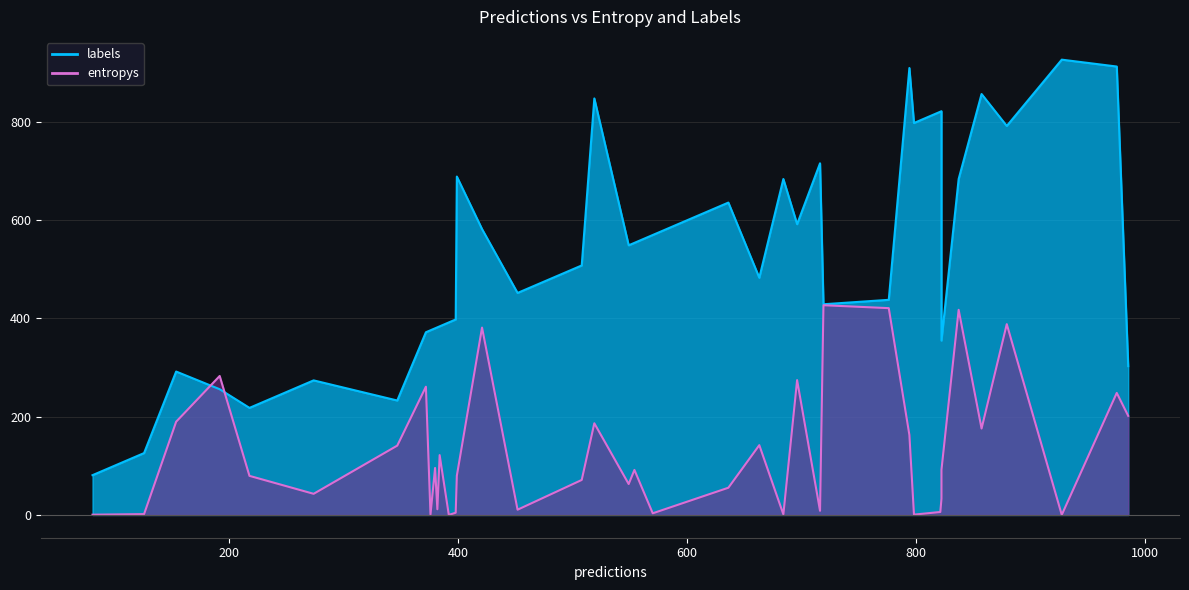

True or false: labels and entropys intersect in this chart.

False